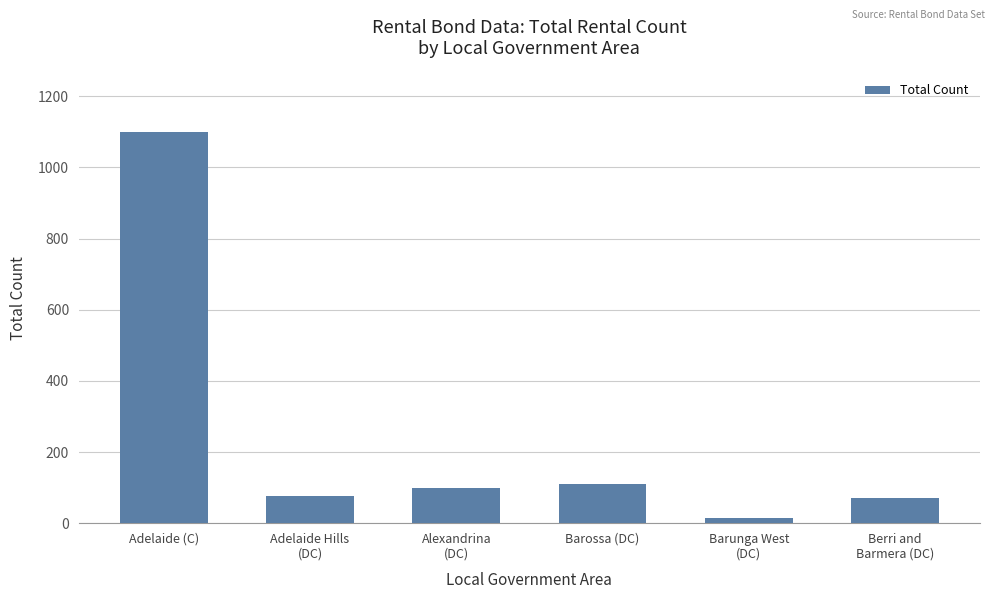

What is the label of the 3rd bar from the right?

Barossa (DC)